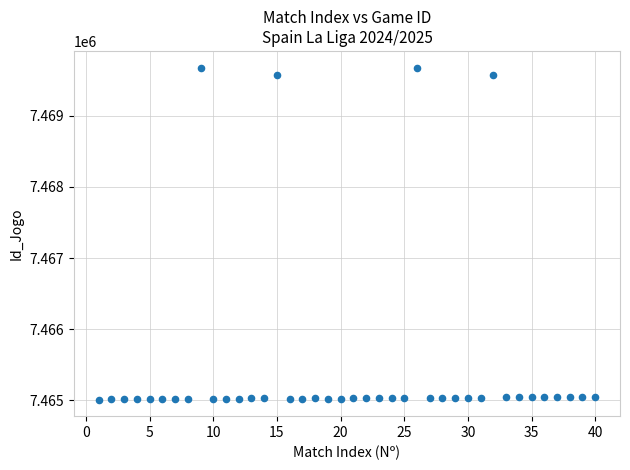

What is the range of X values (max minus min)?

39